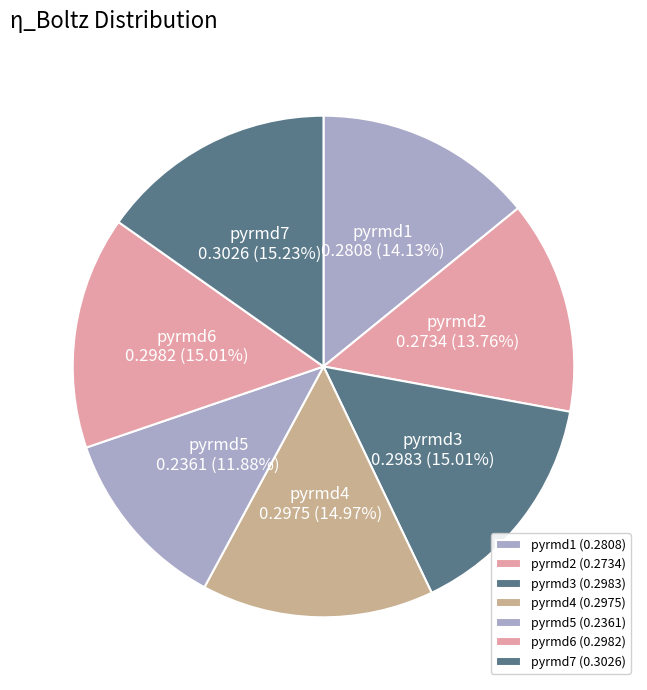

Is it true that pyrmd3 is 4% of the pie?

False